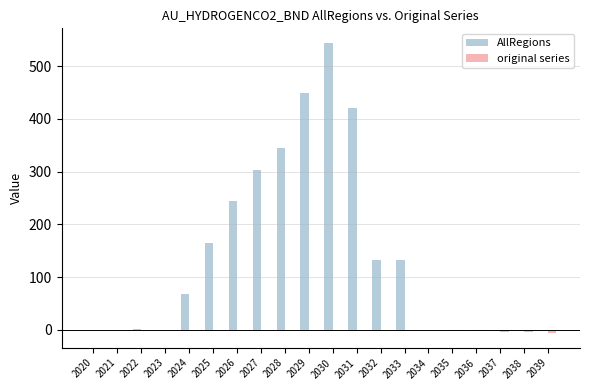

Which label corresponds to the largest value in the chart?

2030